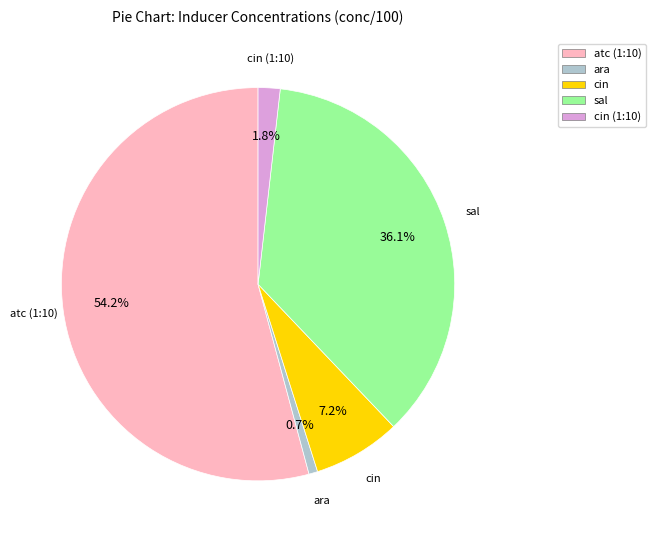

Which has a higher value, cin or cin (1:10)?

cin